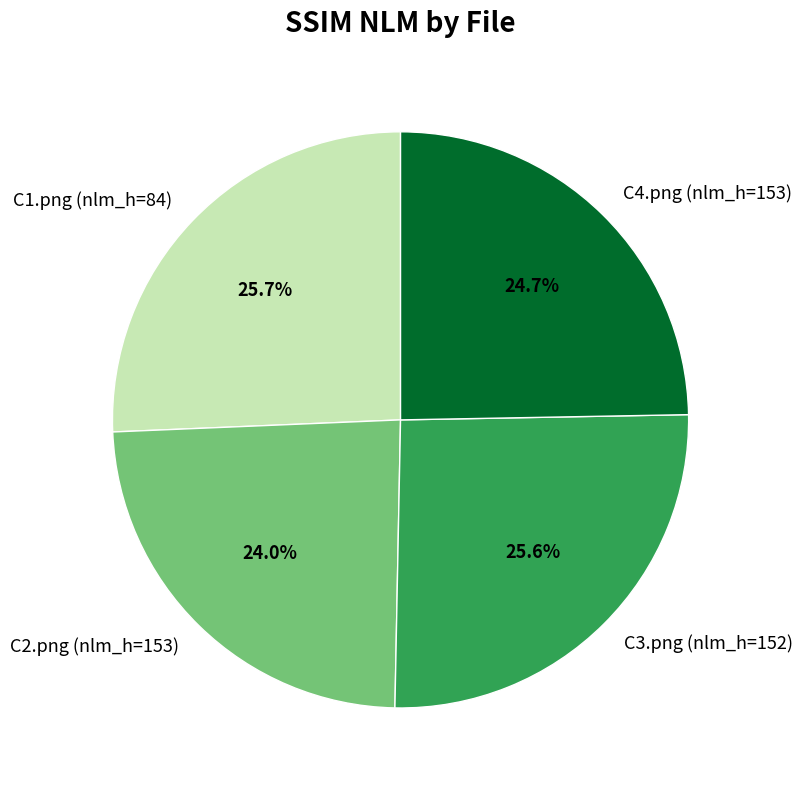

What is the total percentage of C2.png (nlm_h=153) and C3.png (nlm_h=152)?

49.6%